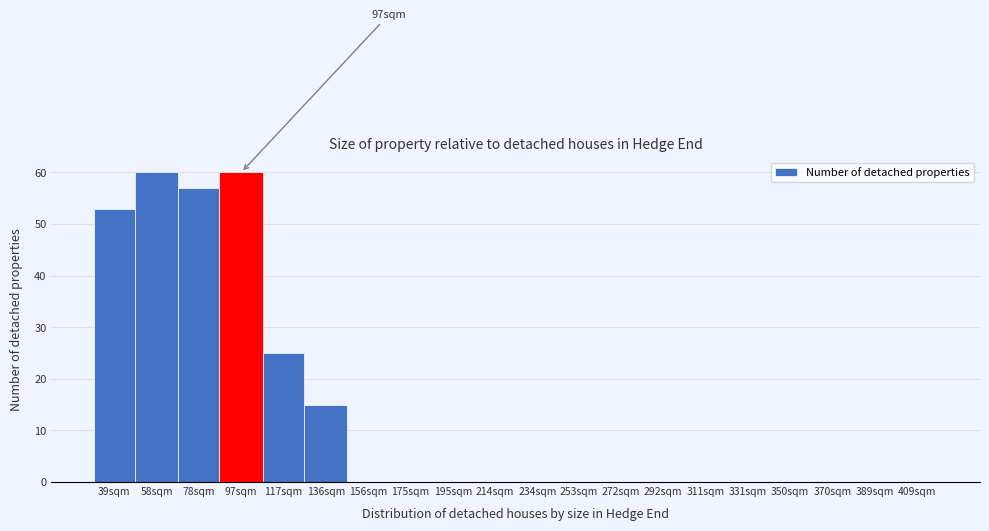

Reading right to left, what are all the values shown in this chart?

409sqm=0	389sqm=0	370sqm=0	350sqm=0	331sqm=0	311sqm=0	292sqm=0	272sqm=0	253sqm=0	234sqm=0	214sqm=0	195sqm=0	175sqm=0	156sqm=0	136sqm=15	117sqm=25	97sqm=60	78sqm=57	58sqm=60	39sqm=53